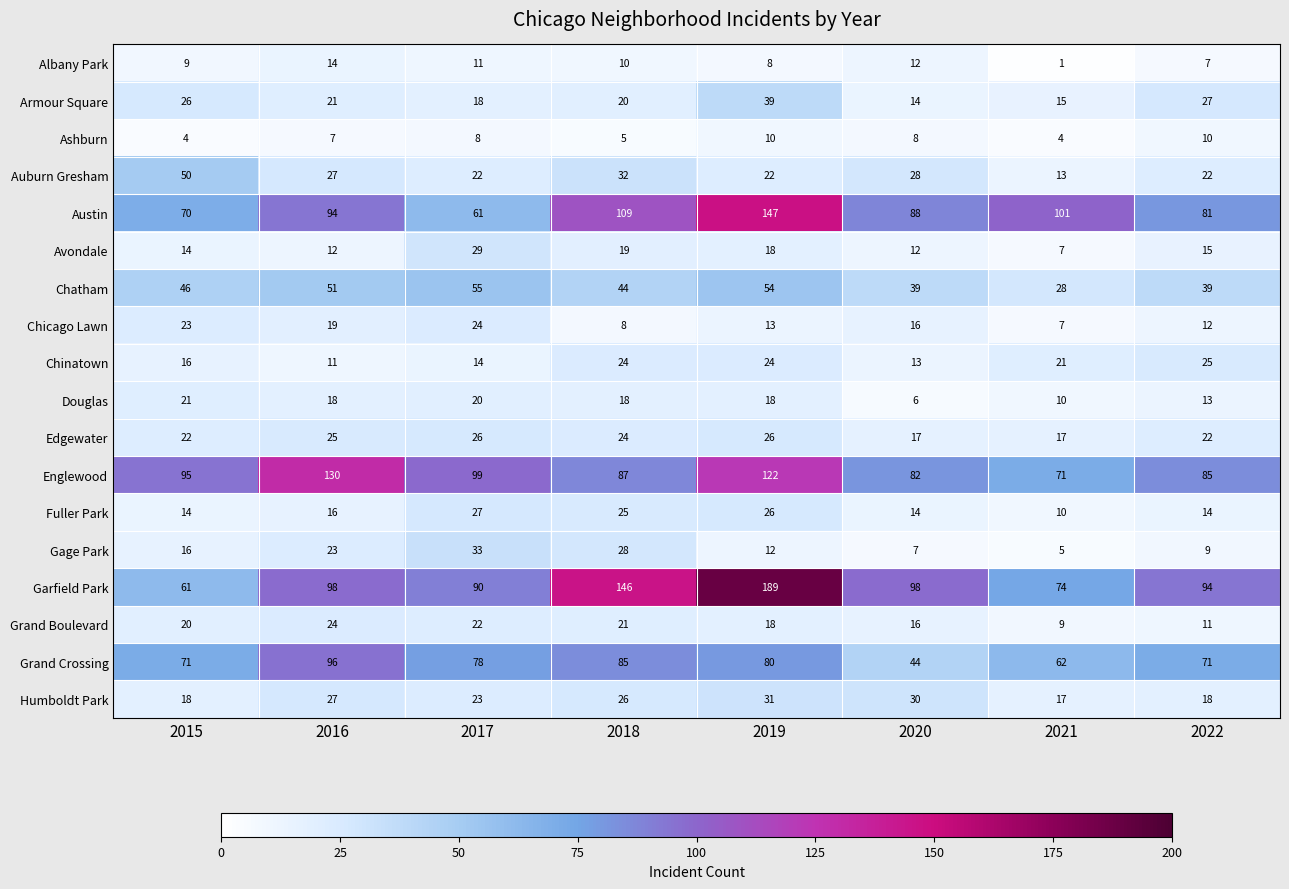

Which category has the highest value in the Douglas series?

2015